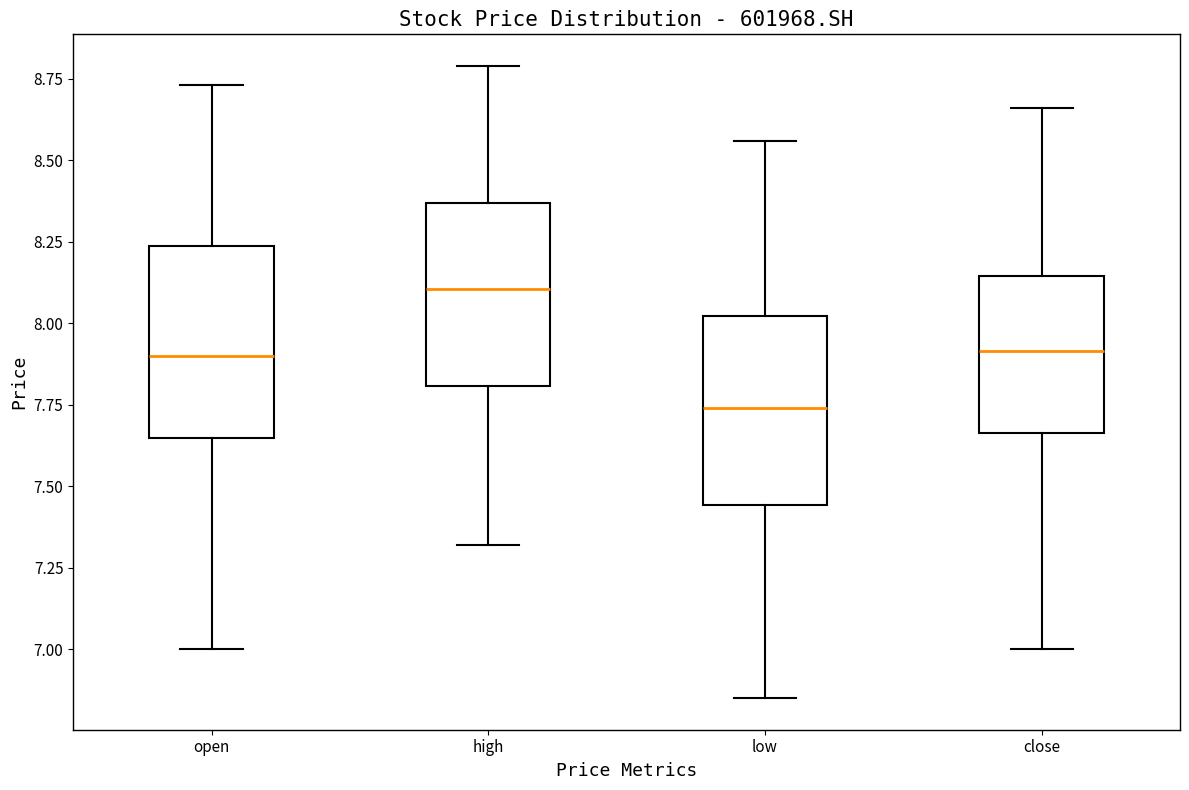

Which box's median line is the highest?

high